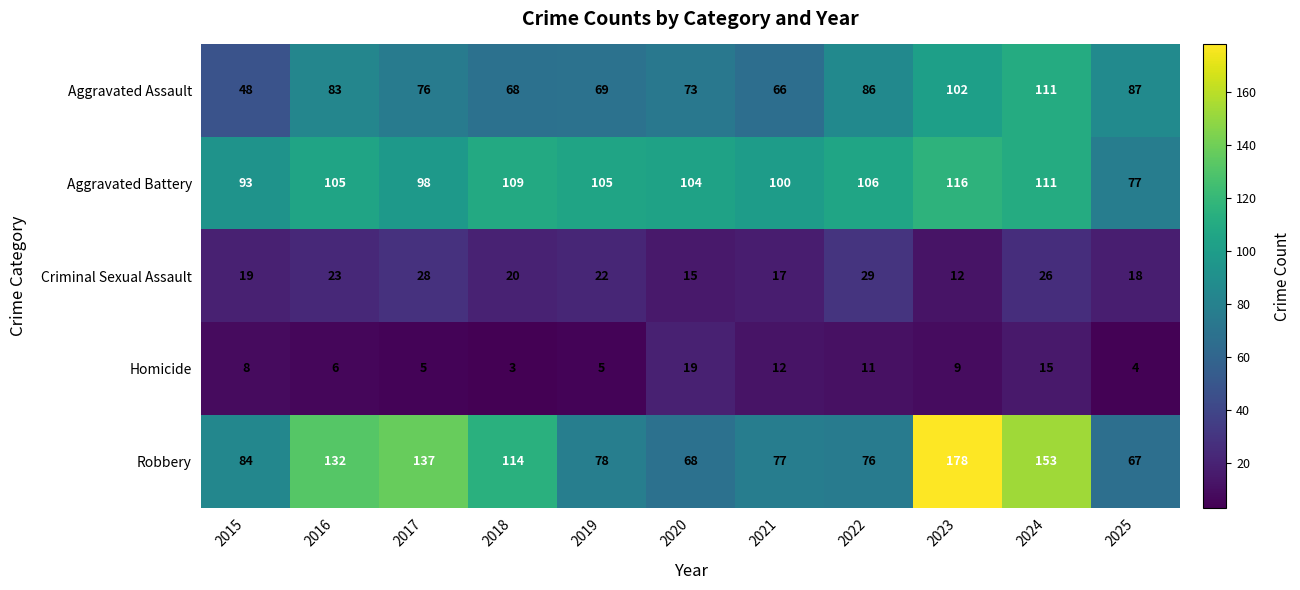

How many distinct data groups are displayed?

5